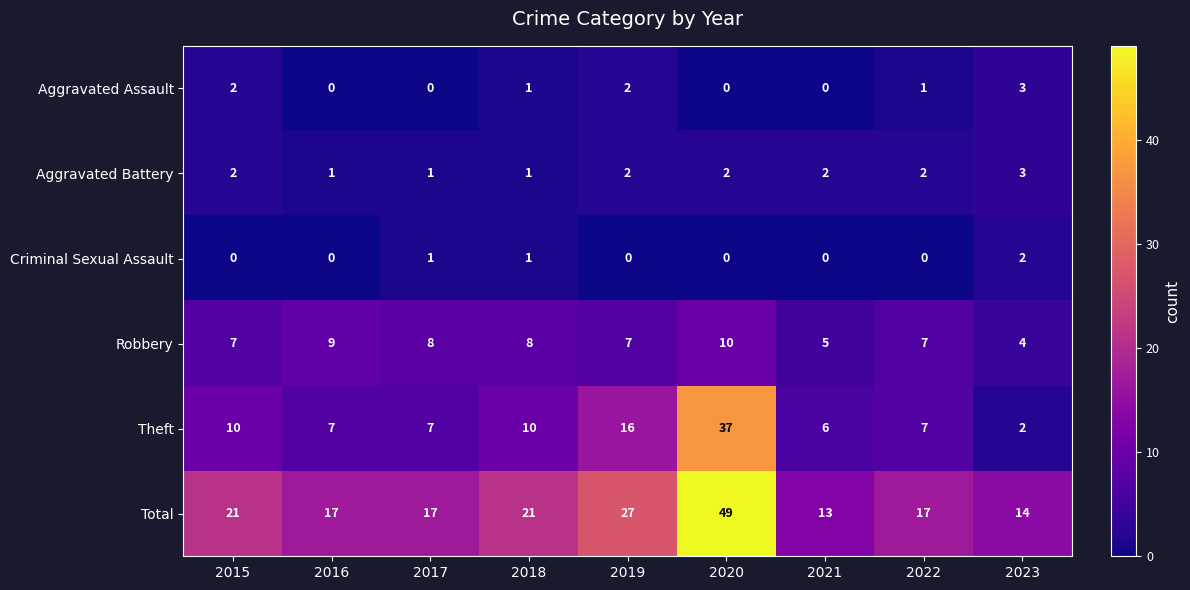

What is the average value of the Robbery series?

7